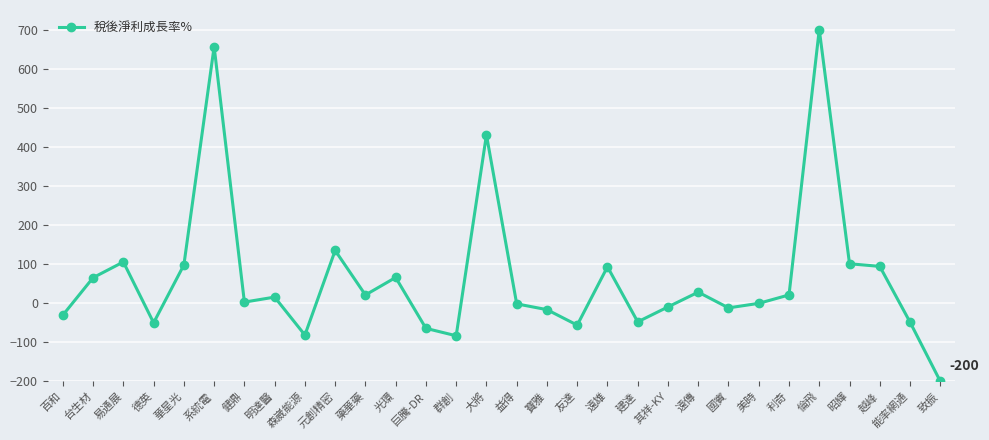

At which category does the data reach its first local peak?

易通展